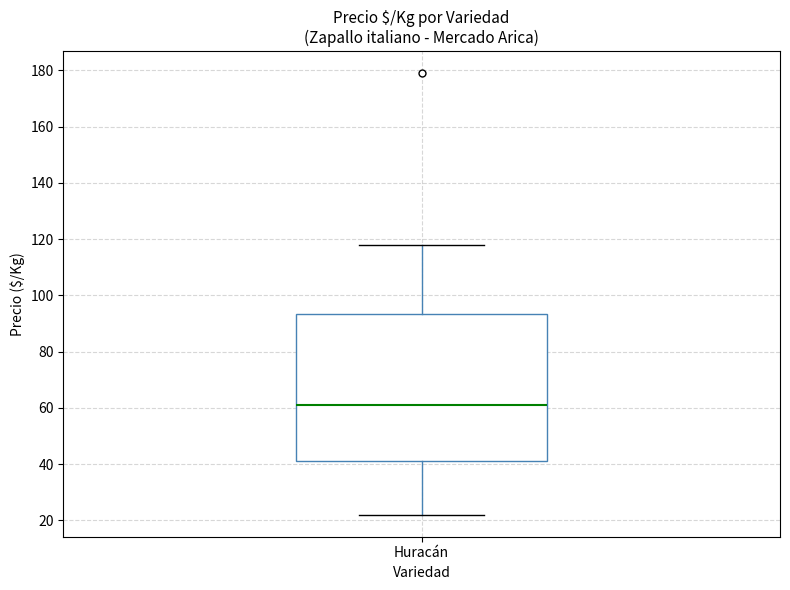

Read this box plot against the y-axis: the position of the median line, the range covered by the box, and the ends of both whiskers. The values are not printed on the chart, so give them approximately, as read against the axis.

median 62, box 42 to 94, whiskers 22 to 118